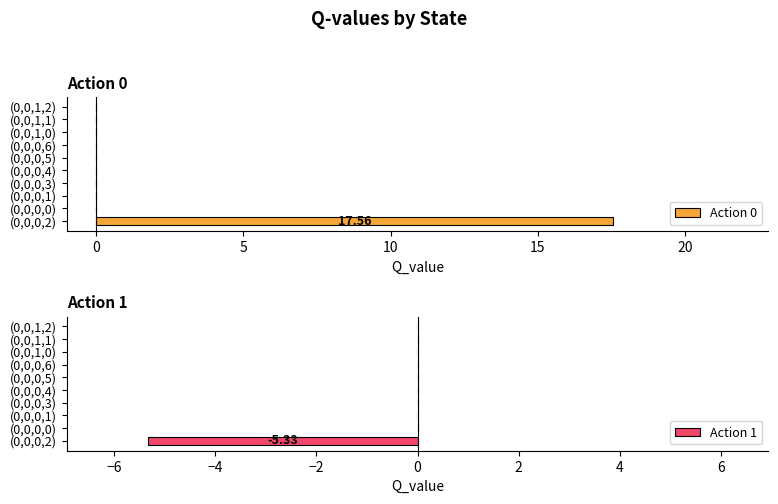

What is the sum of all Action 0 values?

17.6